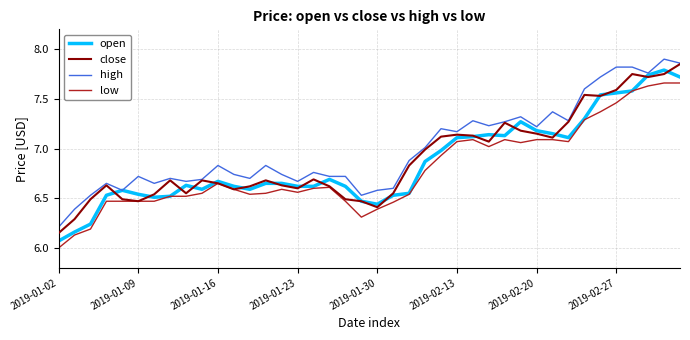

True or false: high and low intersect in this chart.

False